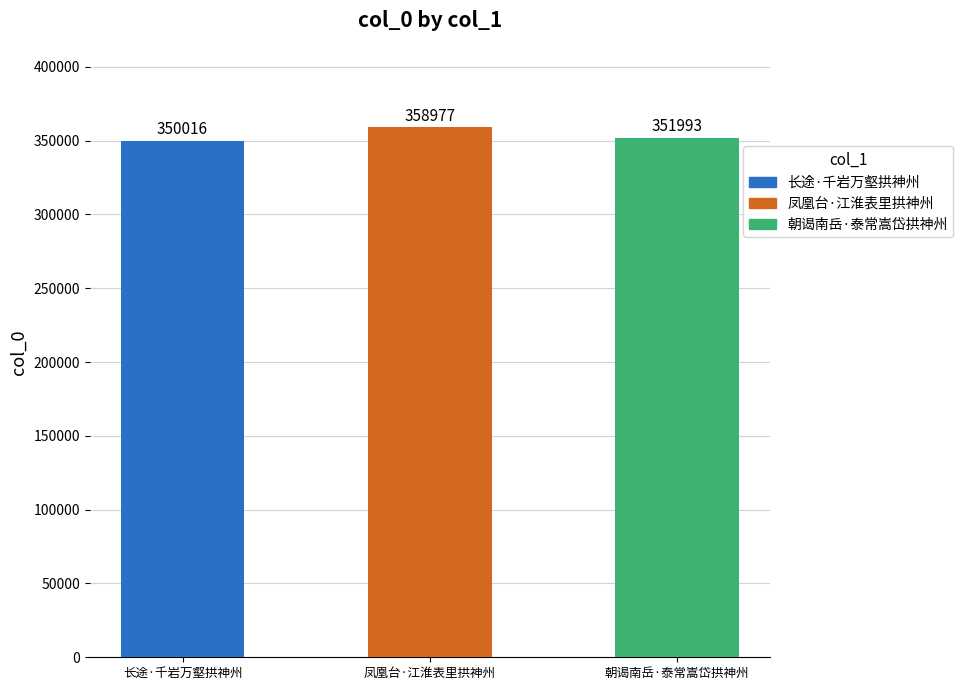

List the labels in order of value, largest first.

凤凰台·江淮表里拱神州, 朝谒南岳·泰常嵩岱拱神州, 长途·千岩万壑拱神州